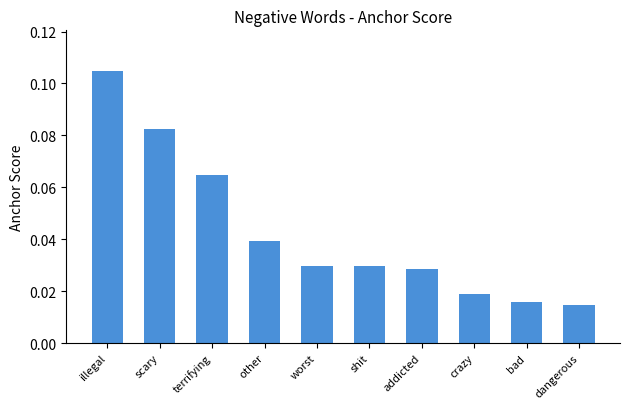

How many values are between 0 and 1?

10